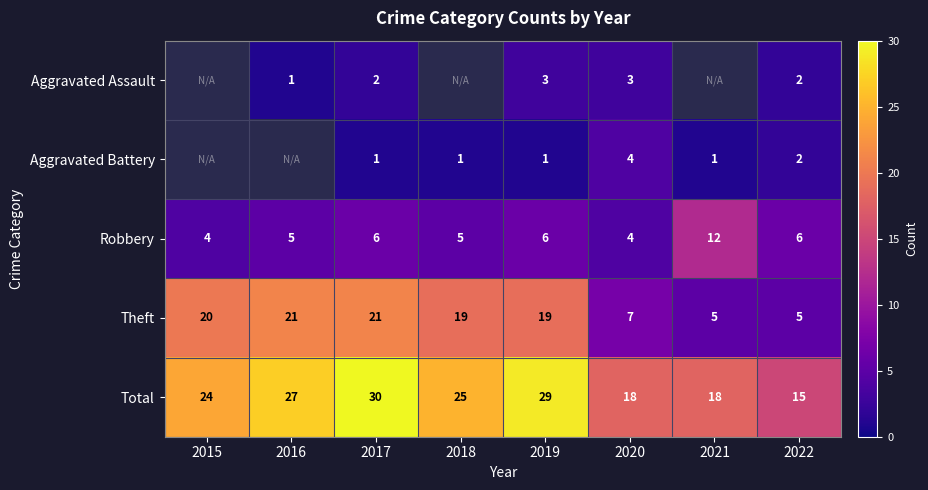

What is the difference between the highest and lowest values at 2017?

29